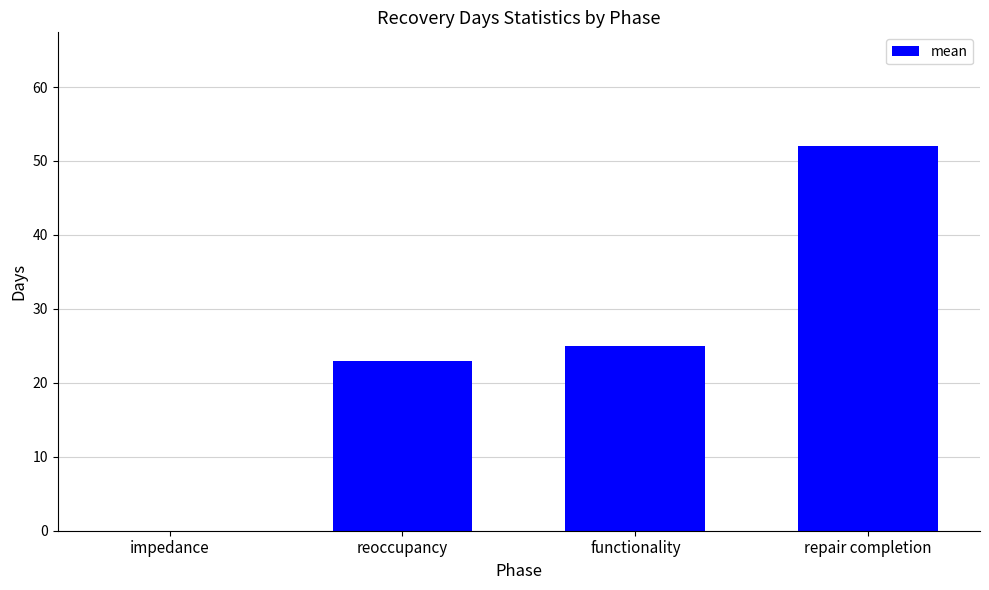

What is the maximum value shown in the chart?

52